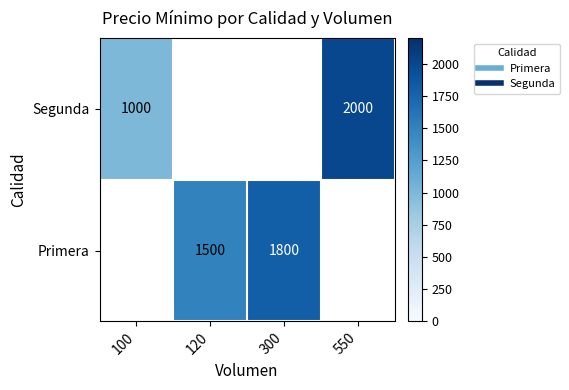

Which has a higher value, 100 or 120?

120